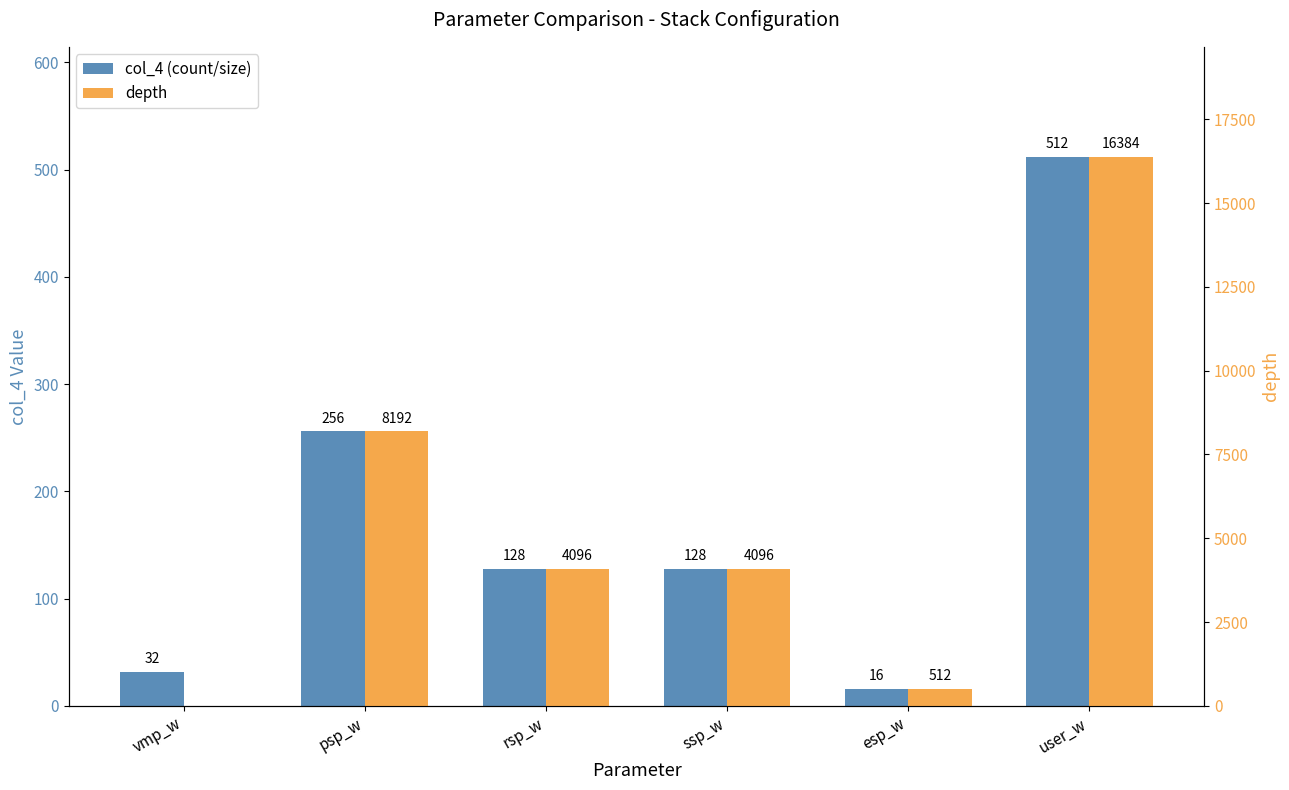

Are the bars horizontal?

No